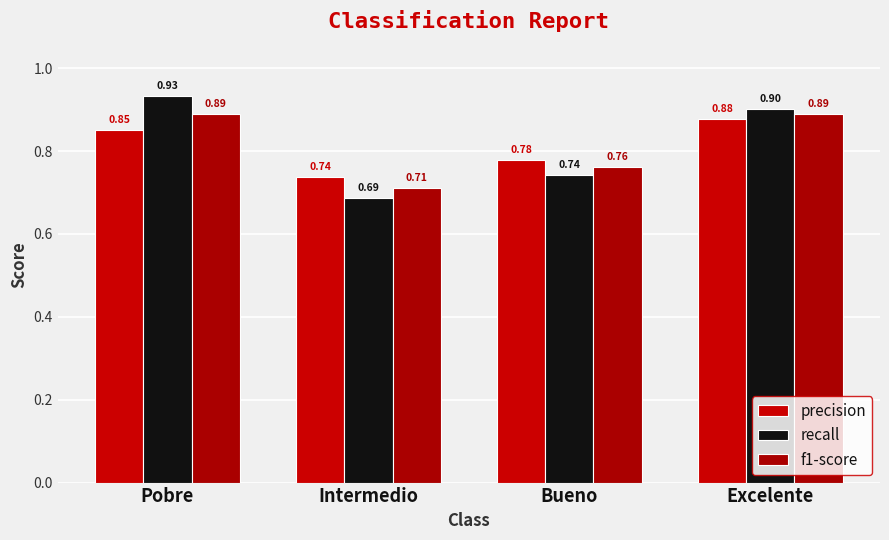

Rank the series at Bueno from highest to lowest value.

precision, f1-score, recall